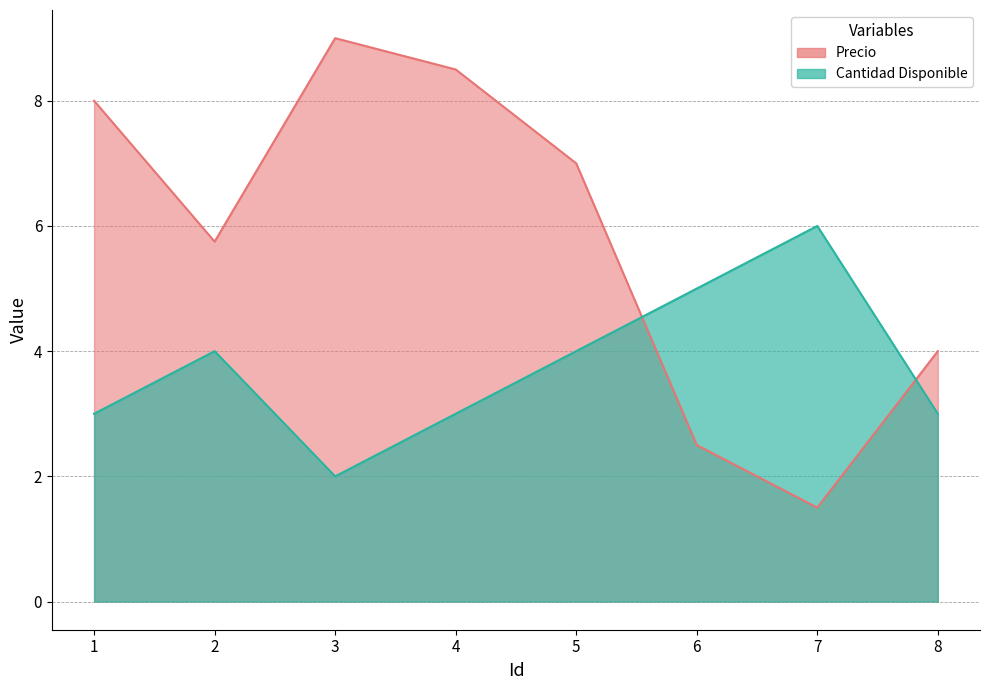

Does the chart have visible grid lines?

Yes